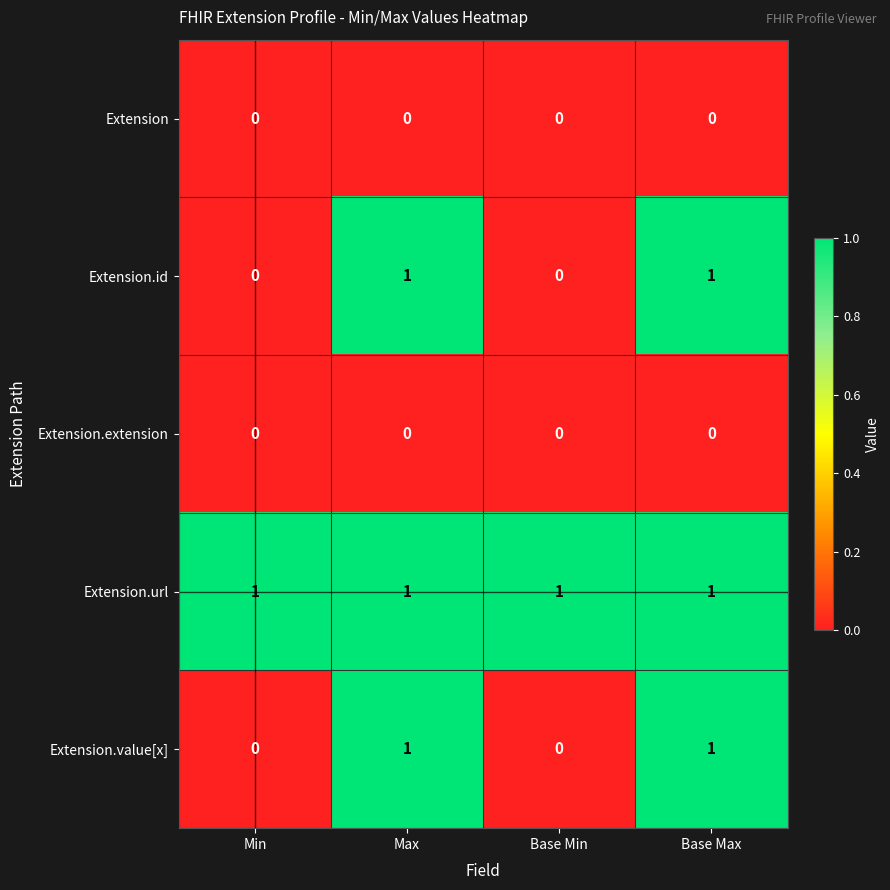

True or false: Extension.id has a value of 1 at Max.

True